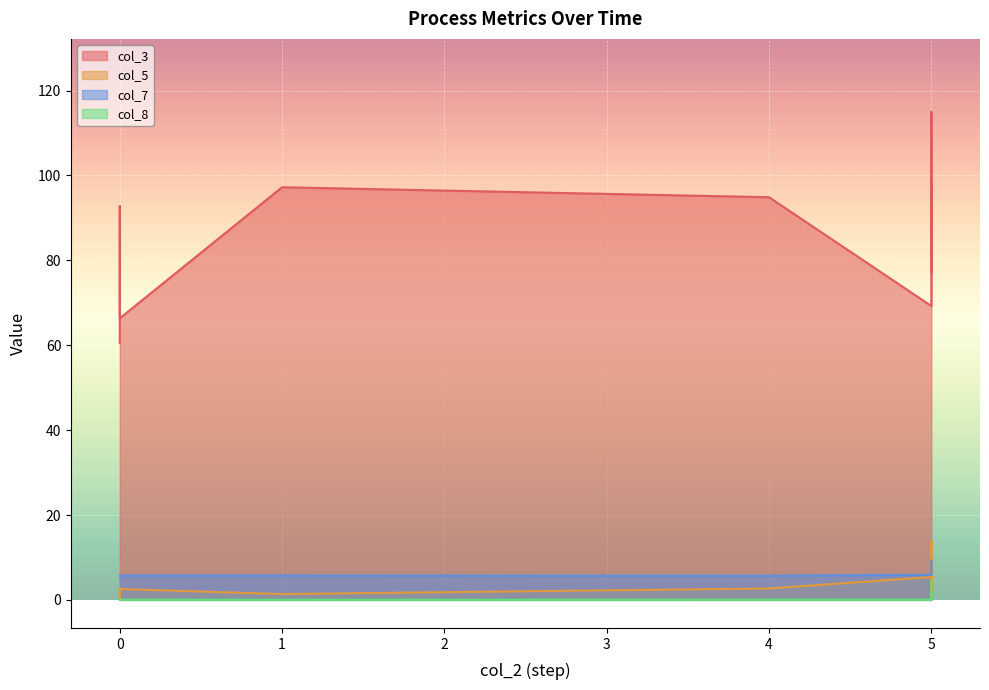

What is the difference between the maximum and minimum values in the col_3 series?

54.4